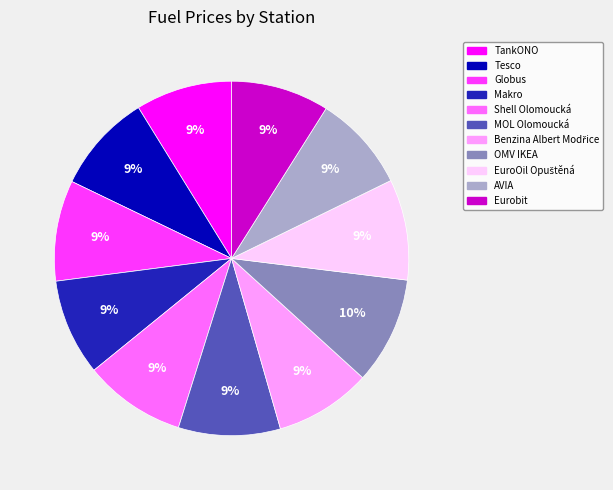

What percentage is the TankONO slice, to the nearest percent?

9%